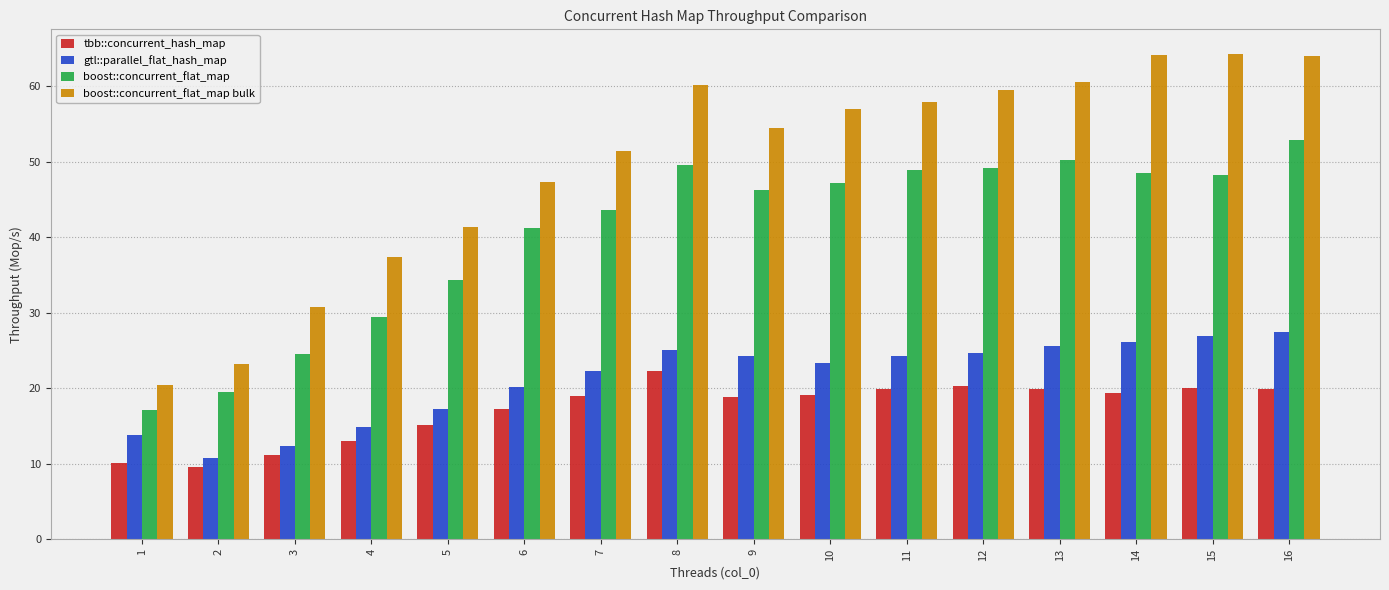

What is the sum of all gtl::parallel_flat_hash_map values?

339.4